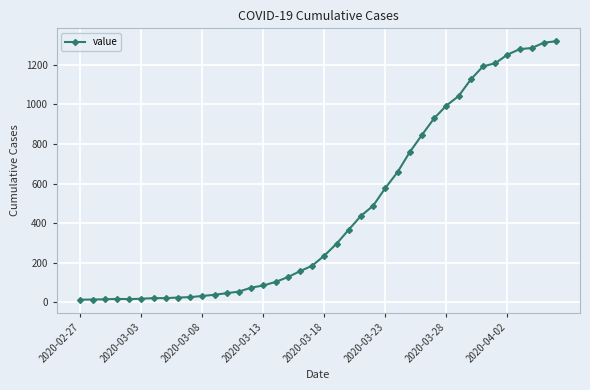

What is the greatest value displayed?

1319